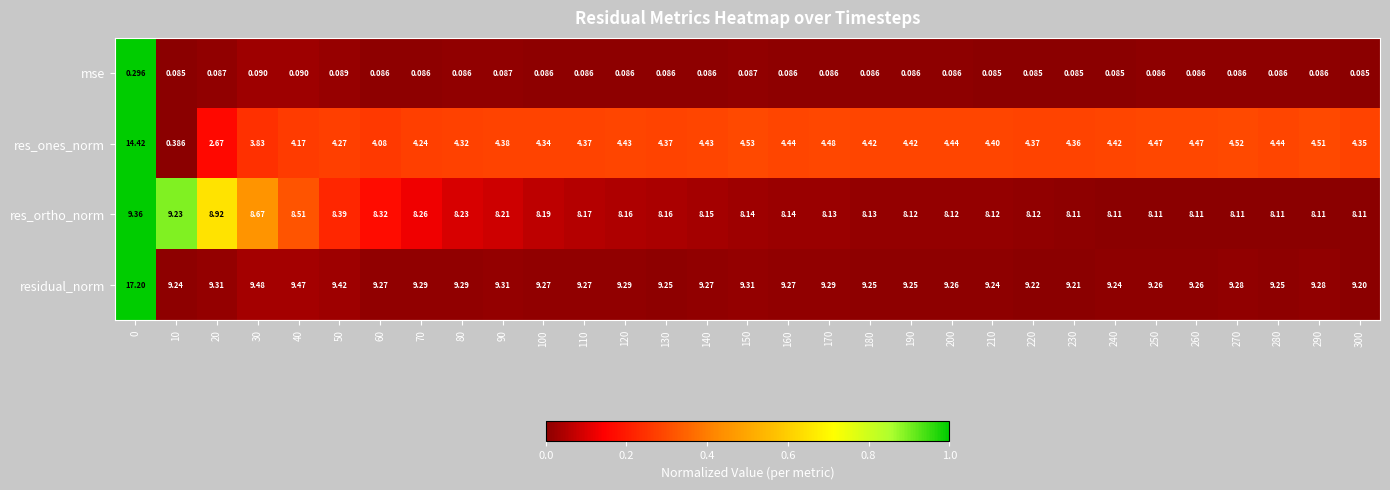

Rank the series at 290 from lowest to highest value.

mse, res_ones_norm, res_ortho_norm, residual_norm